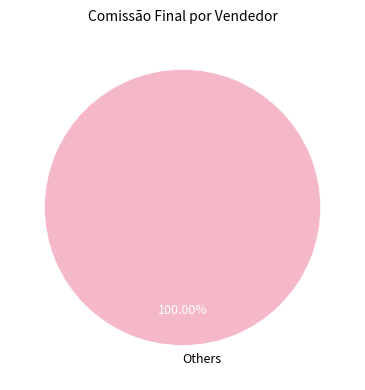

Count the number of slices in the pie.

1